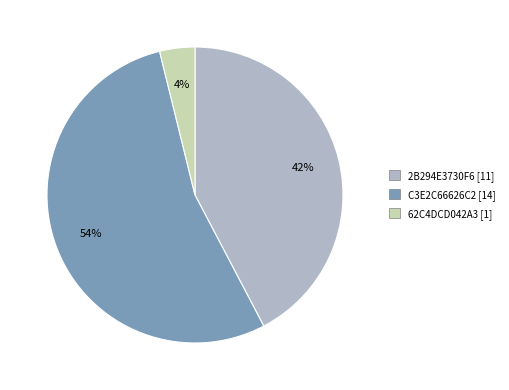

Which has a higher value, C3E2C66626C2 or 2B294E3730F6?

C3E2C66626C2